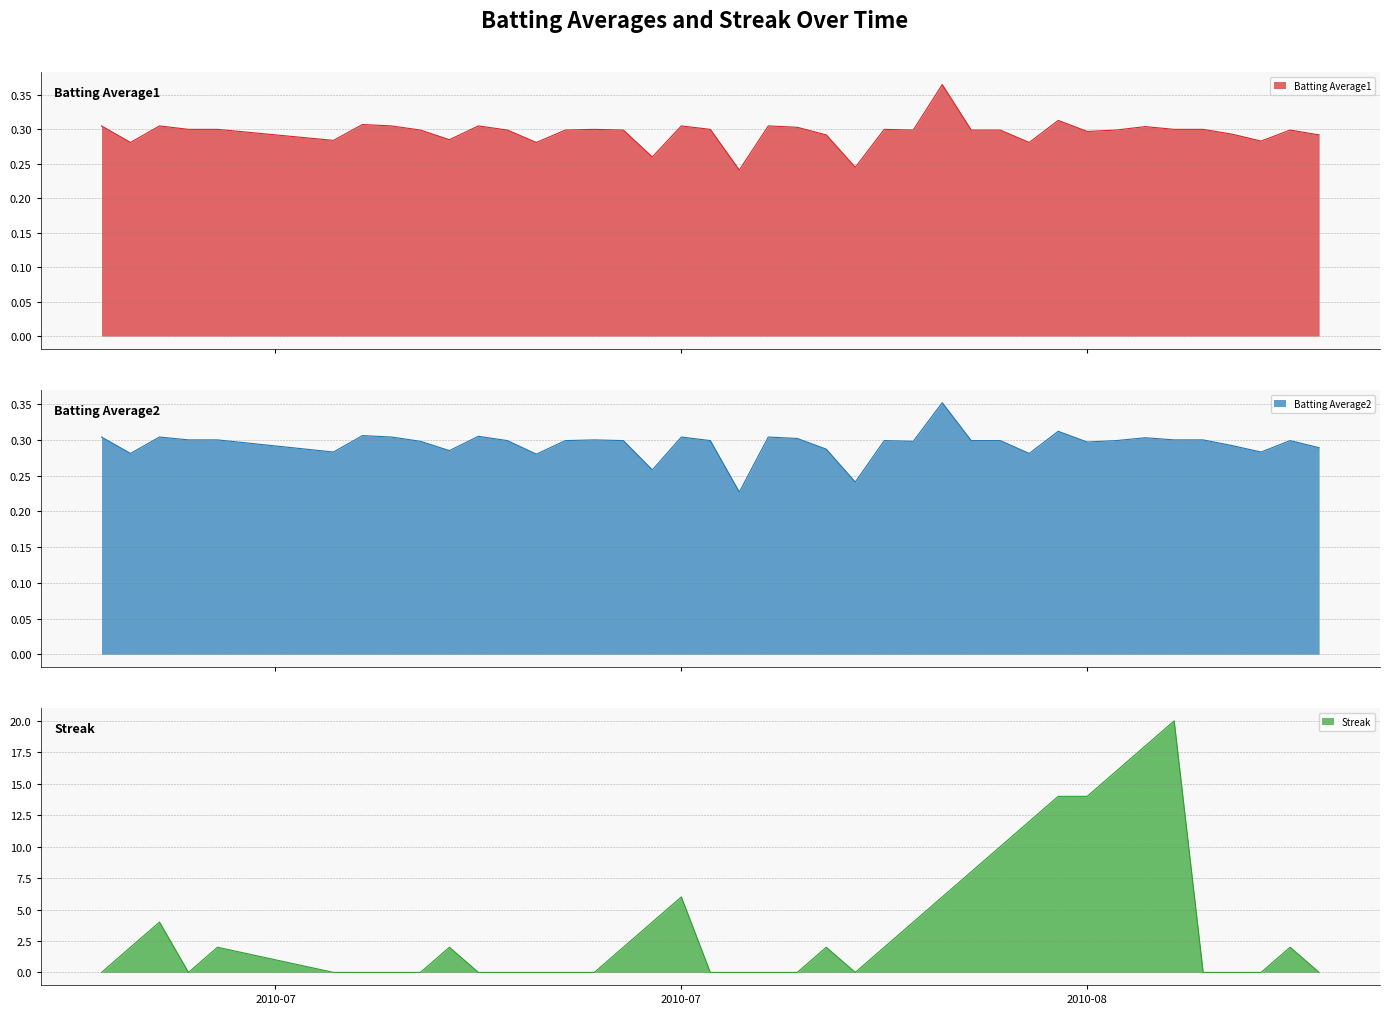

How many categories are shown in the chart?

40